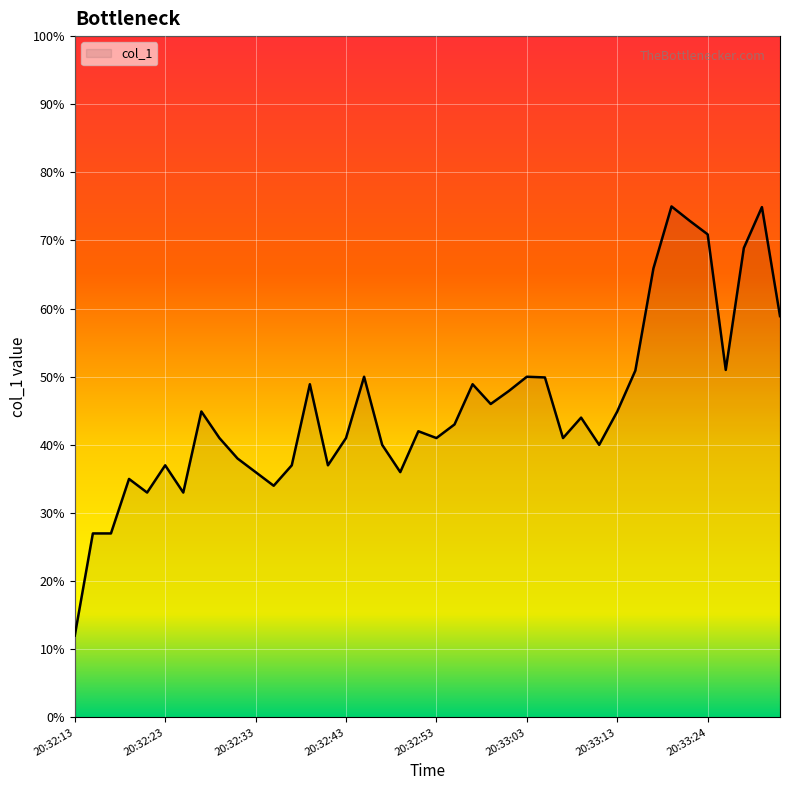

What is the difference between the maximum and minimum values?

63.0